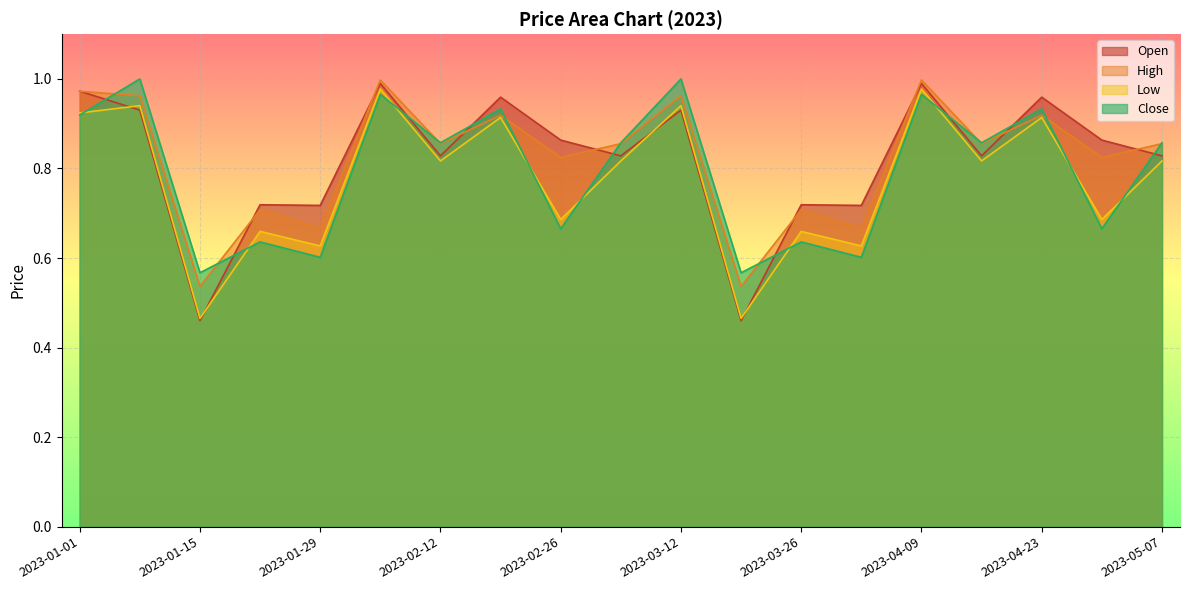

What is the value of the Low point at the 12th from the left?

0.5